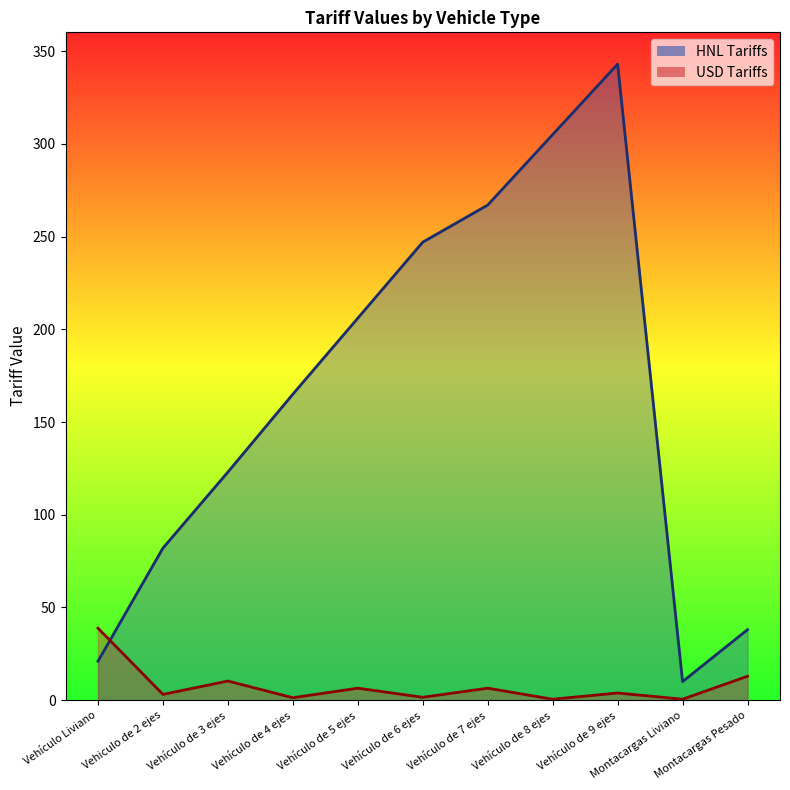

Which has a higher value, Montacargas Pesado or Vehículo de 4 ejes?

Vehículo de 4 ejes